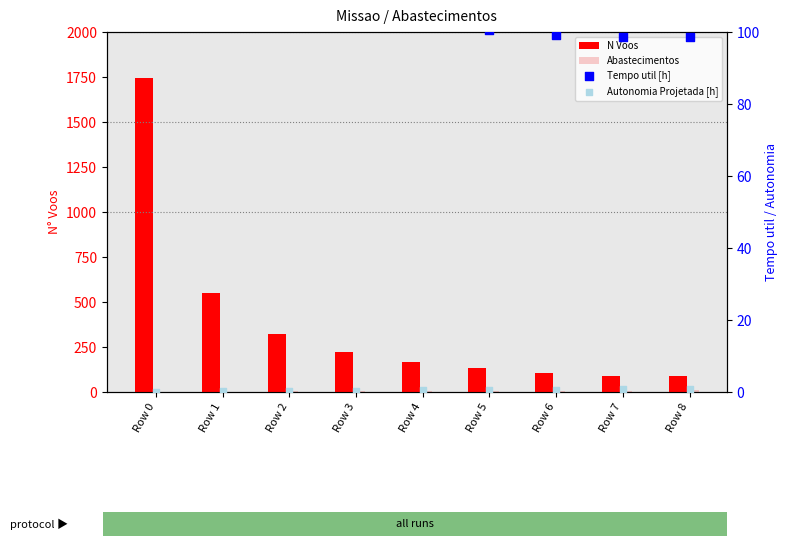

Which series has the largest total across all categories?

N Voos